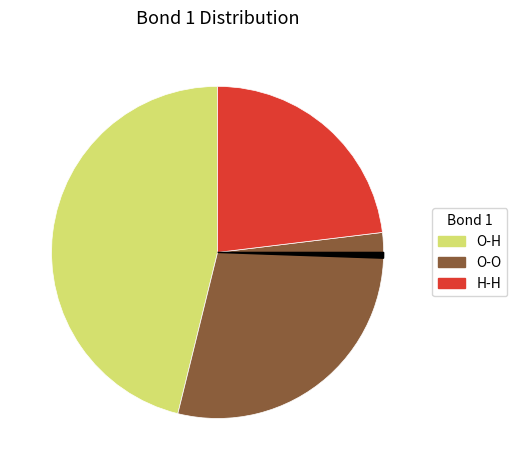

Is there a majority slice in this chart?

No